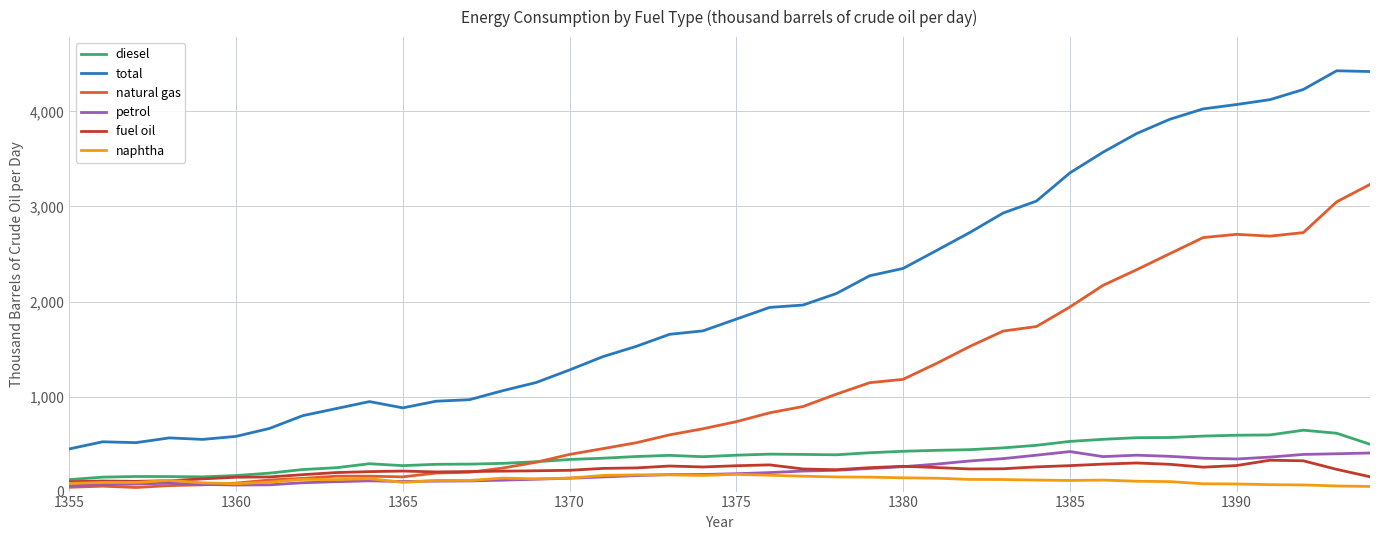

What is the highest value of the naphtha series?

181